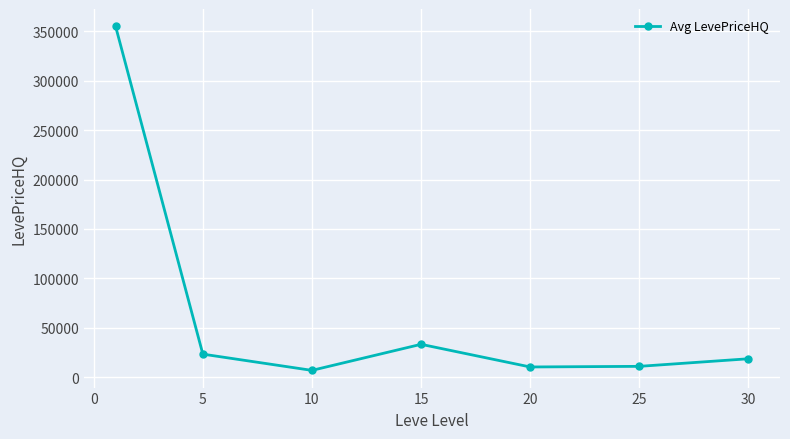

What is the value of the 1st point from the left?

355239.2